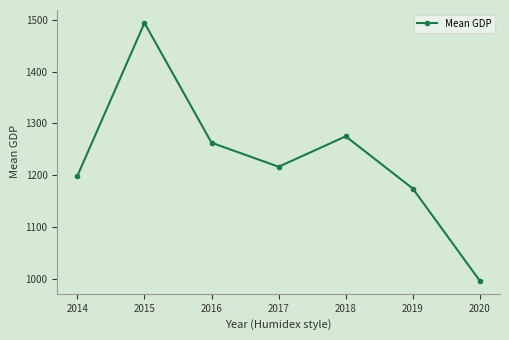

What is the value of the 2nd point from the left?

1494.4